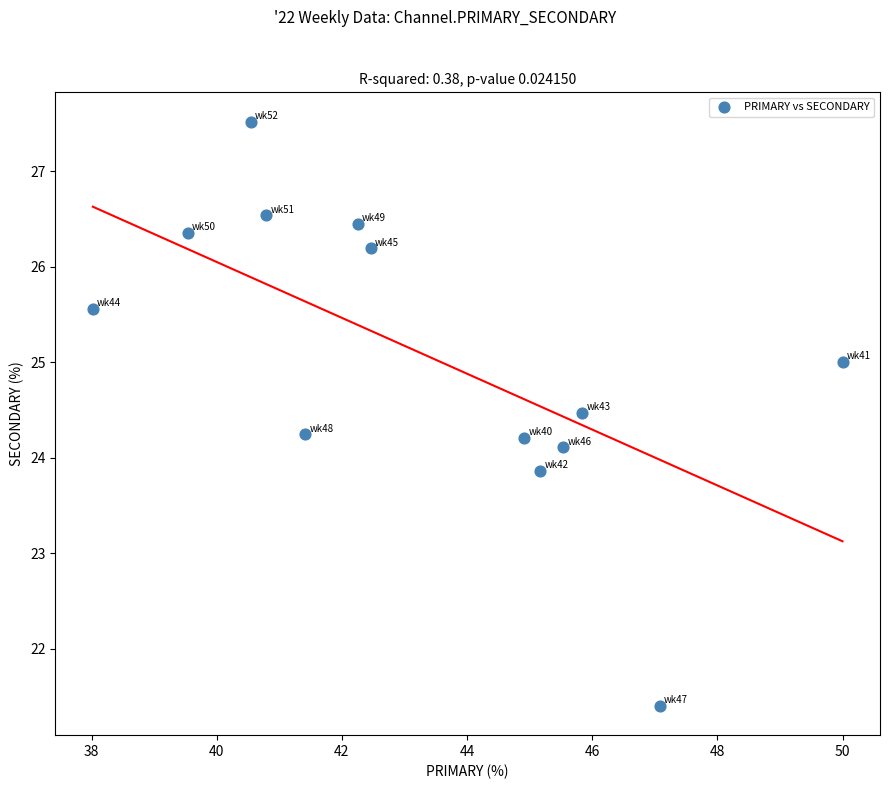

What is the range of X values (max minus min)?

12.0